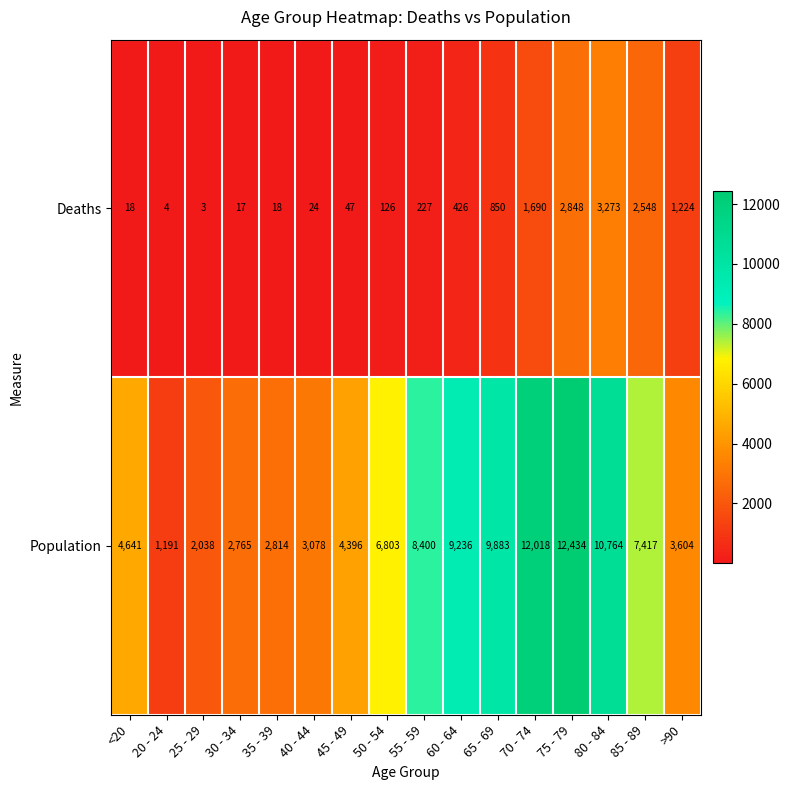

Which label corresponds to the largest value in the chart?

75 - 79